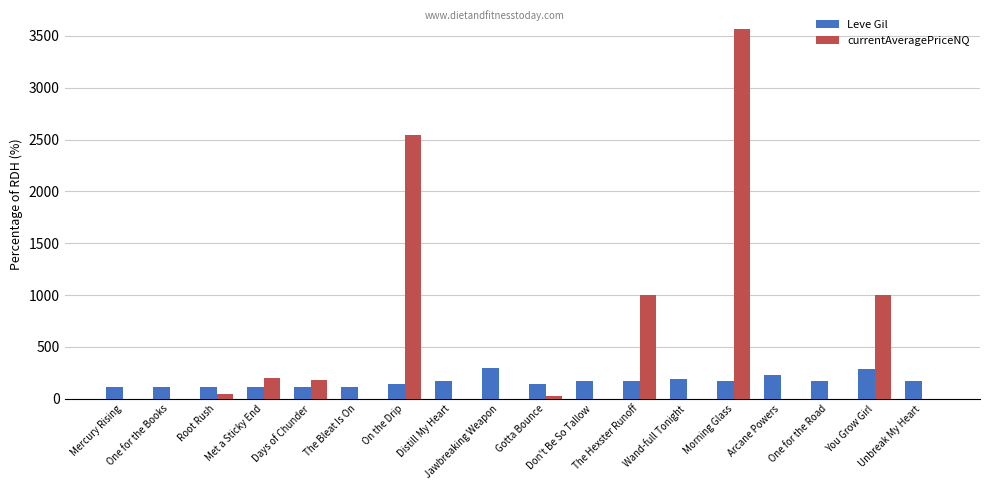

What is the greatest value displayed?

3571.5